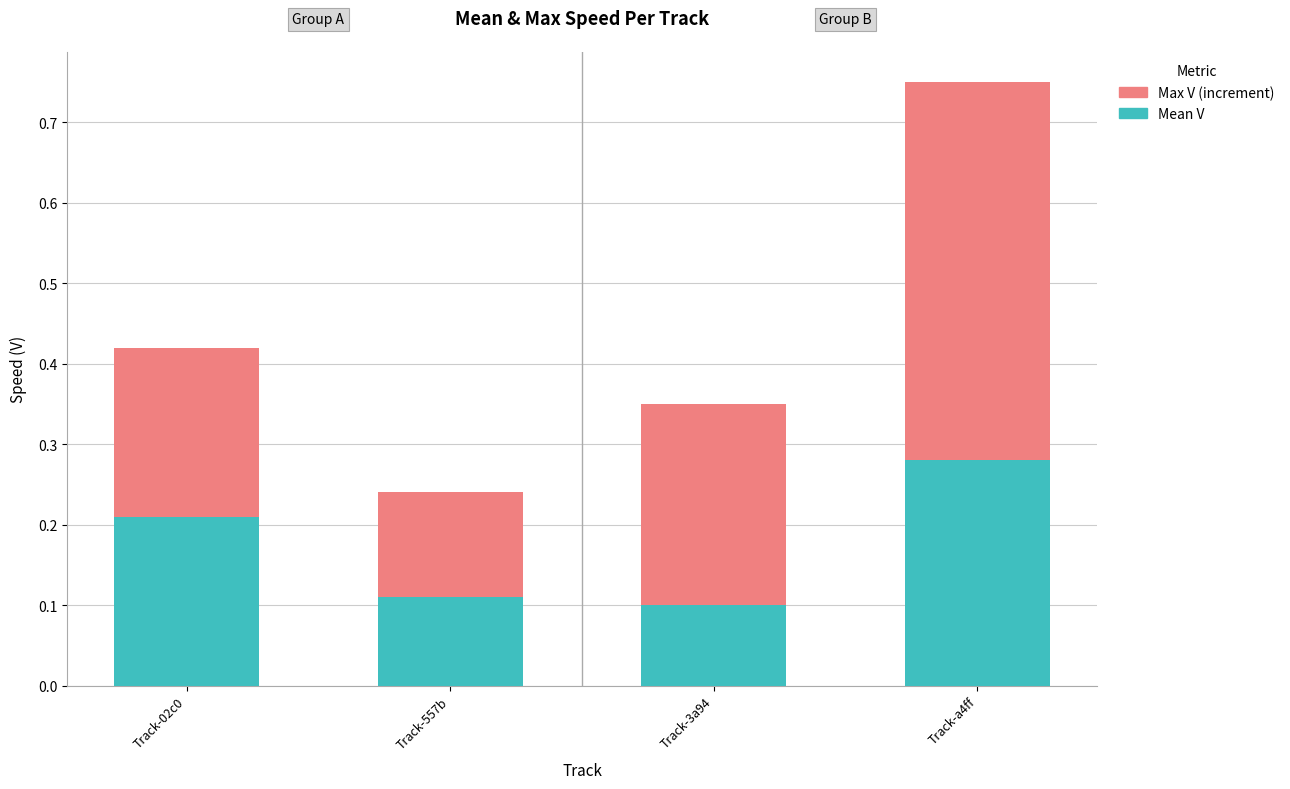

At which label does Mean V reach its peak?

Track-a4ff